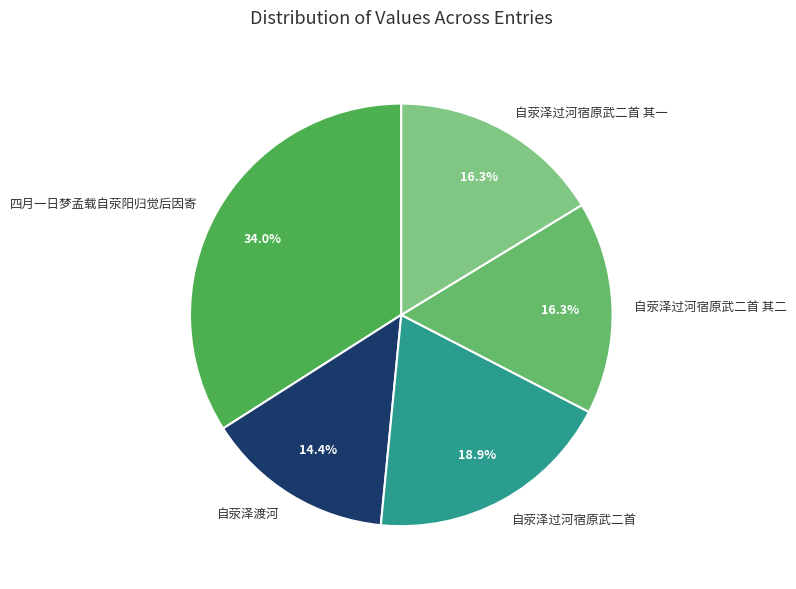

Which category has the smallest portion of the pie?

自荥泽渡河